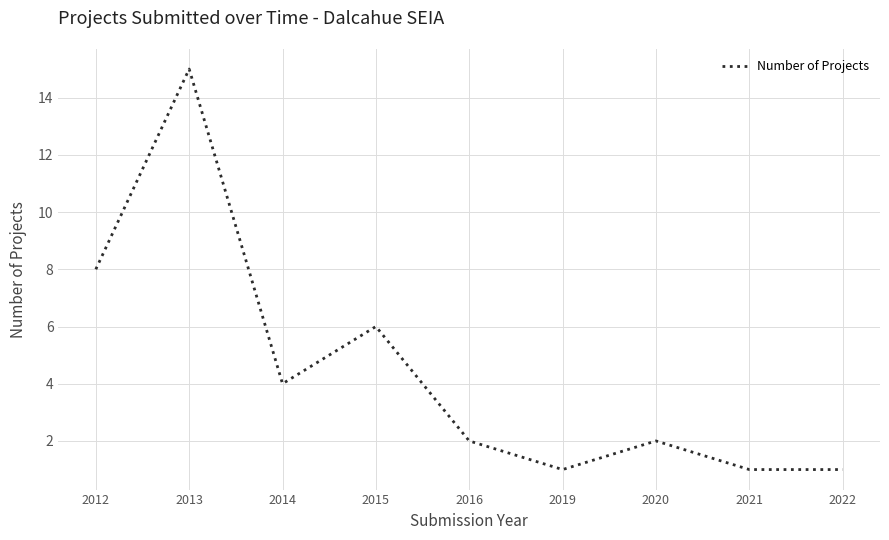

What is the difference between the maximum and minimum values?

14